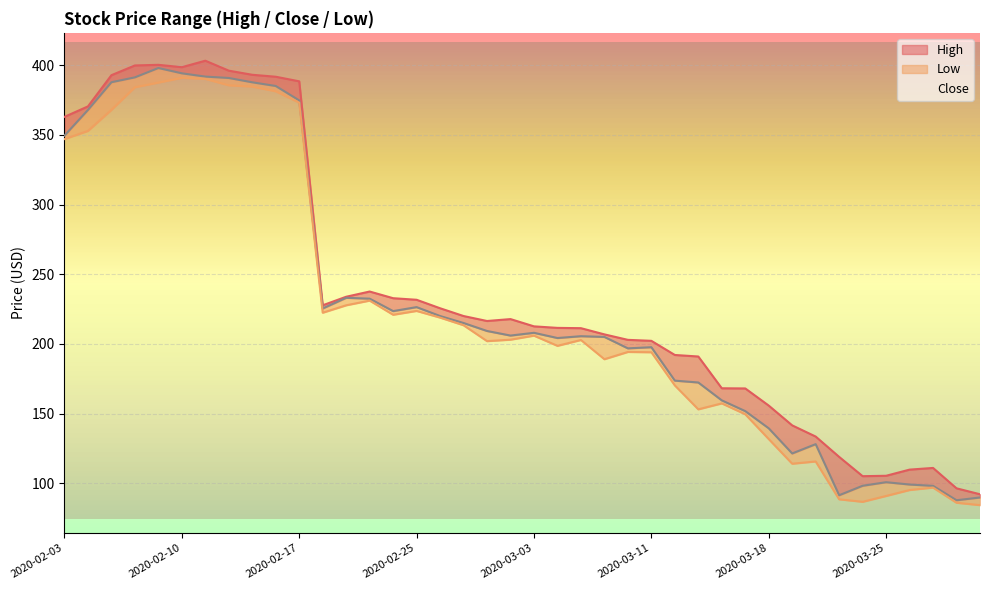

In High, how many points are higher than both neighbors (excluding endpoints)?

5